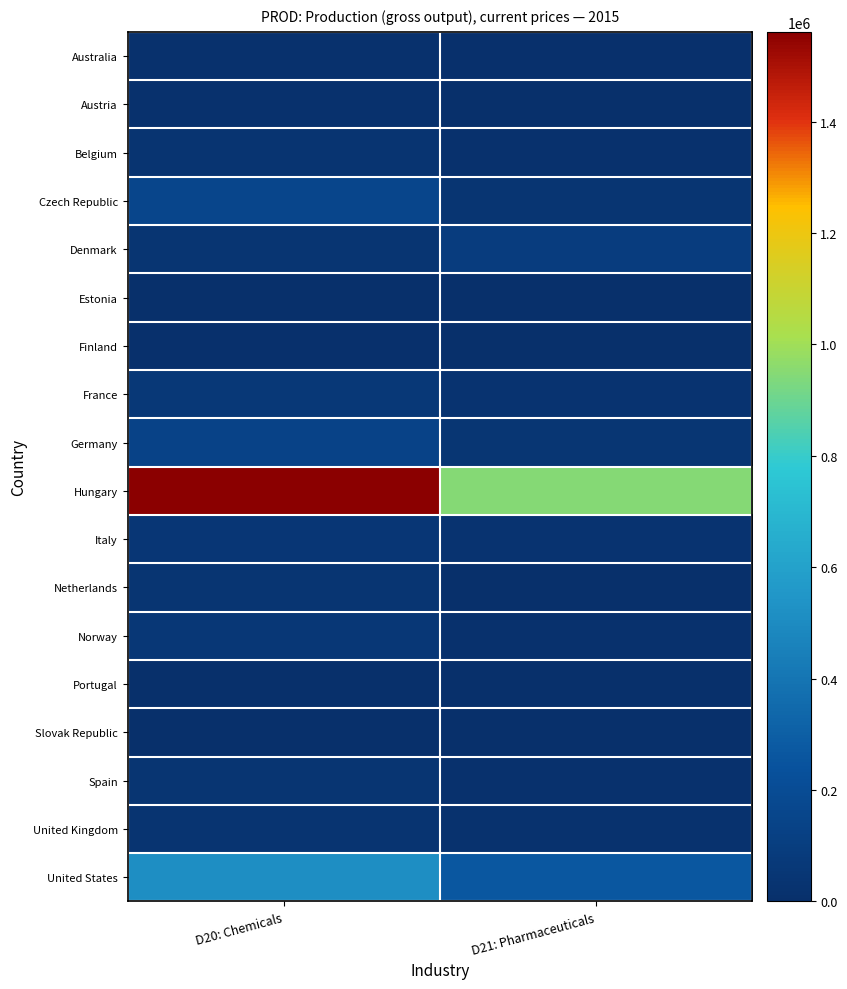

At D20: Chemicals, list the series in order from largest to smallest.

Hungary, United States, Czech Republic, Germany, France, Norway, Italy, Netherlands, Denmark, Spain, United Kingdom, Belgium, Australia, Austria, Finland, Portugal, Slovak Republic, Estonia